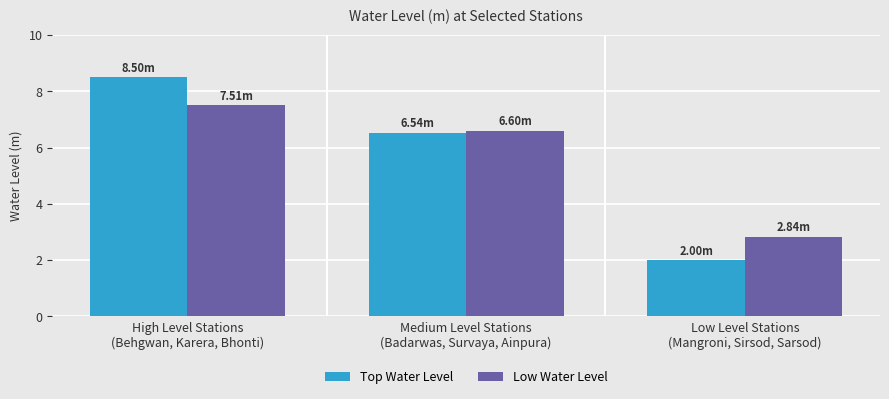

What is the label of the 3rd bar from the left?

Low Level Stations
(Mangroni, Sirsod, Sarsod)